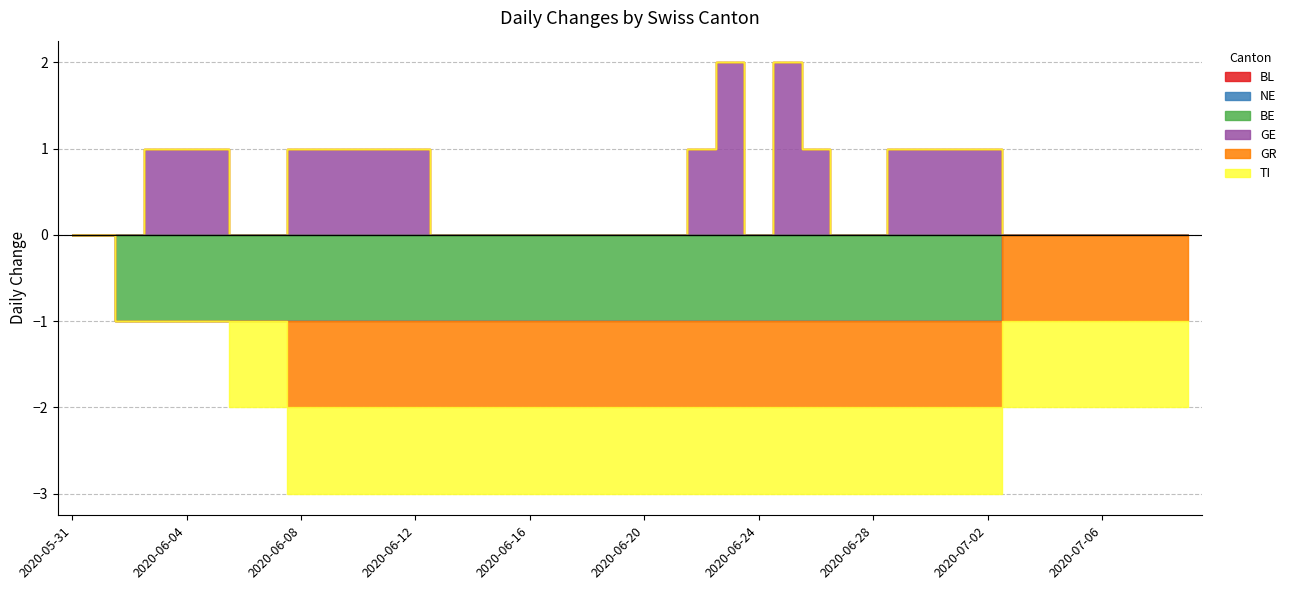

At how many categories does at least one series exceed 0?

16